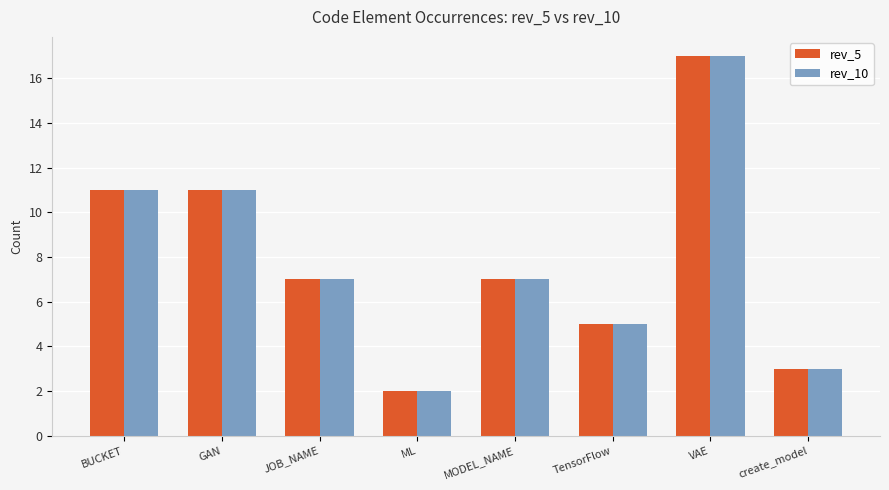

Is the value of rev_5 at GAN greater than the value of rev_10 at ML?

Yes